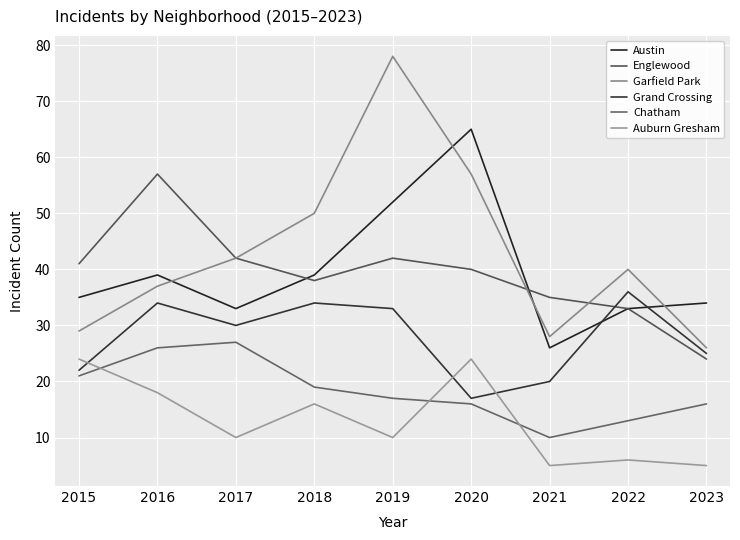

True or false: Garfield Park and Grand Crossing intersect in this chart.

False